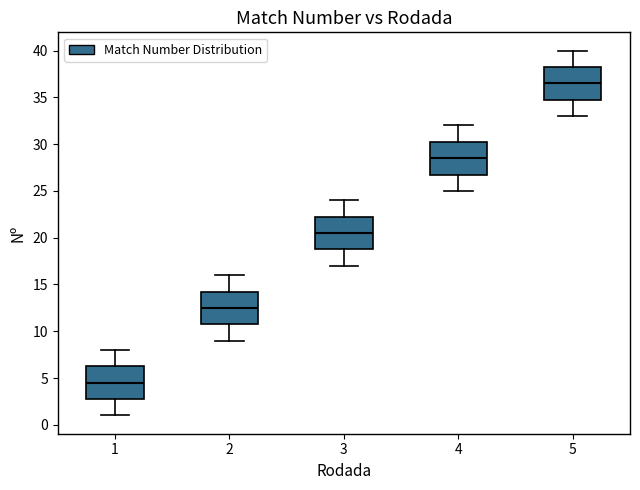

Reading left to right, transcribe this box plot: for each box, give where its median line is, the range the box spans, and where its two whiskers end, as read against the y-axis. The values are not printed on the chart, so give them approximately, as read against the axis.

1: median 4.5, box 3.0 to 6.5, whiskers 1.0 to 8.0
2: median 12.5, box 11.0 to 14.5, whiskers 9.0 to 16.0
3: median 20.5, box 19.0 to 22.5, whiskers 17.0 to 24.0
4: median 28.5, box 27.0 to 30.5, whiskers 25.0 to 32.0
5: median 36.5, box 35.0 to 38.5, whiskers 33.0 to 40.0